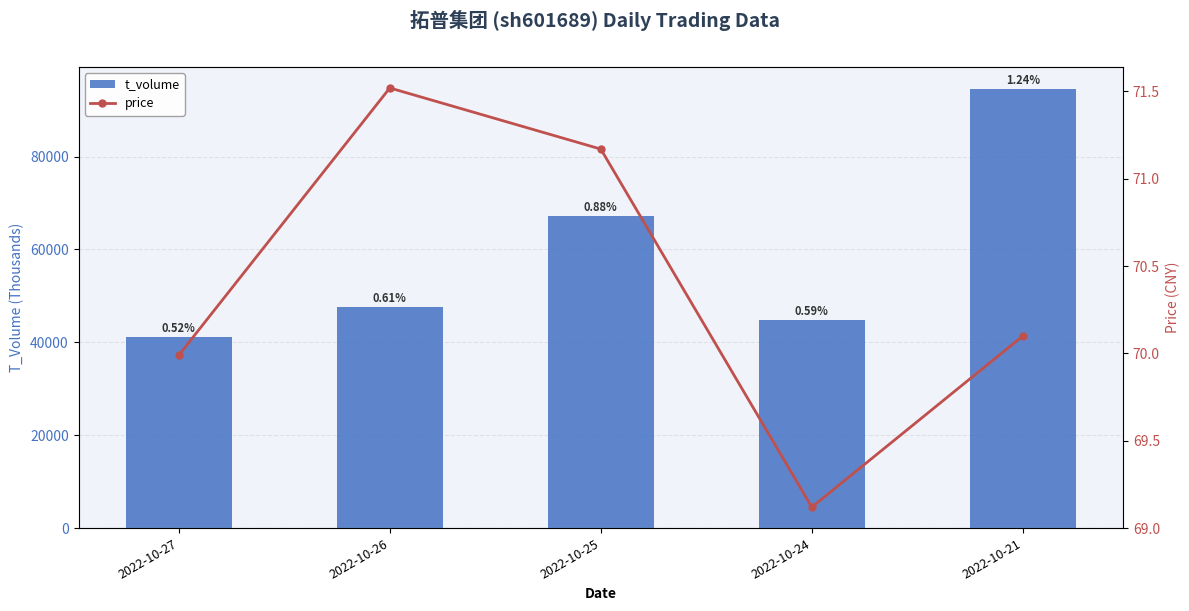

Which has a higher value, 2022-10-26 or 2022-10-24?

2022-10-26